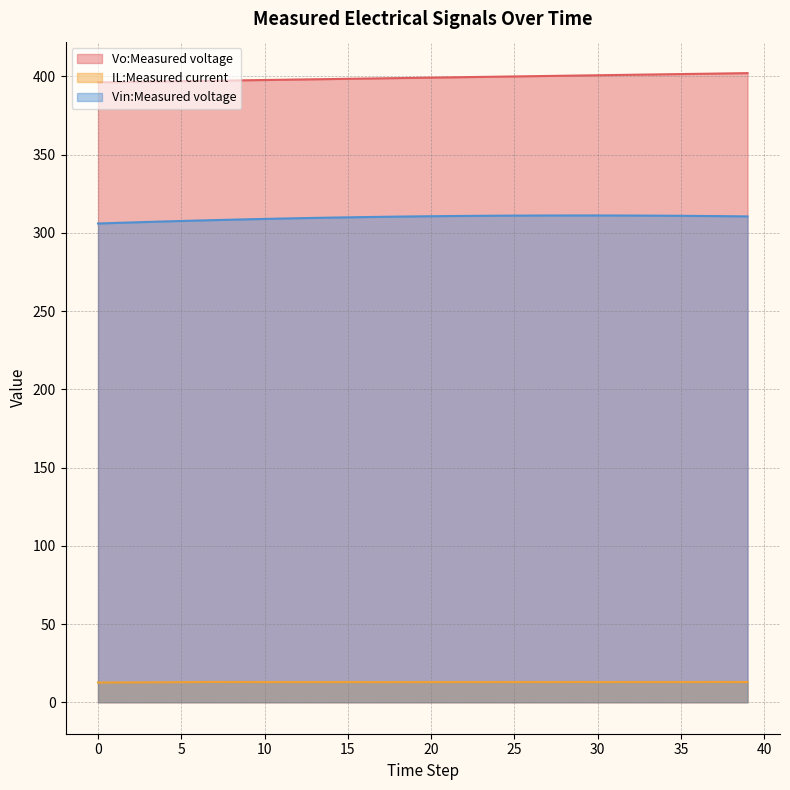

Which series has the largest total across all categories?

Vo:Measured voltage